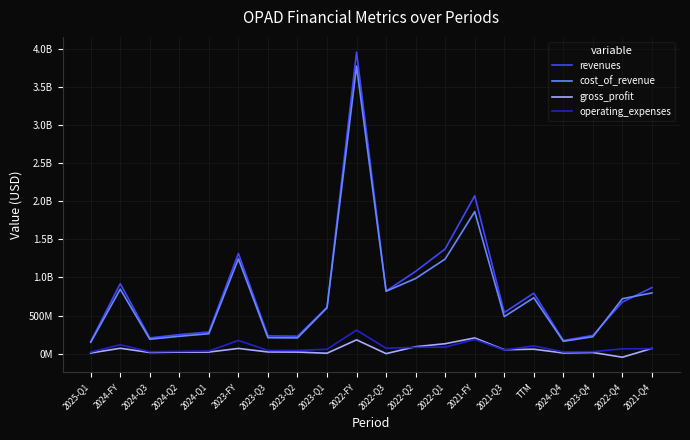

What are all the series names shown in the legend?

revenues, cost_of_revenue, gross_profit, operating_expenses